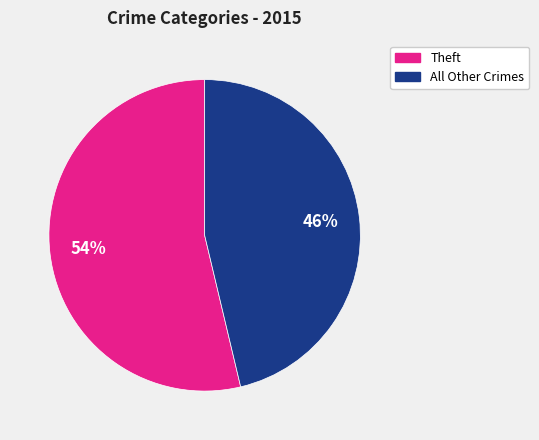

To the nearest percent, what is the average slice percentage?

50%